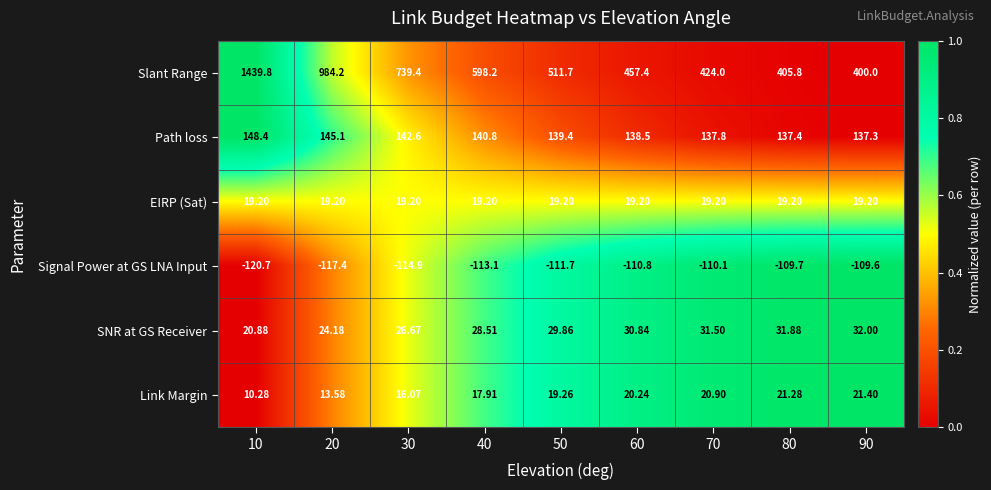

Rank the series at 40 from highest to lowest value.

Slant Range, Path loss, SNR at GS Receiver, EIRP (Sat), Link Margin, Signal Power at GS LNA Input